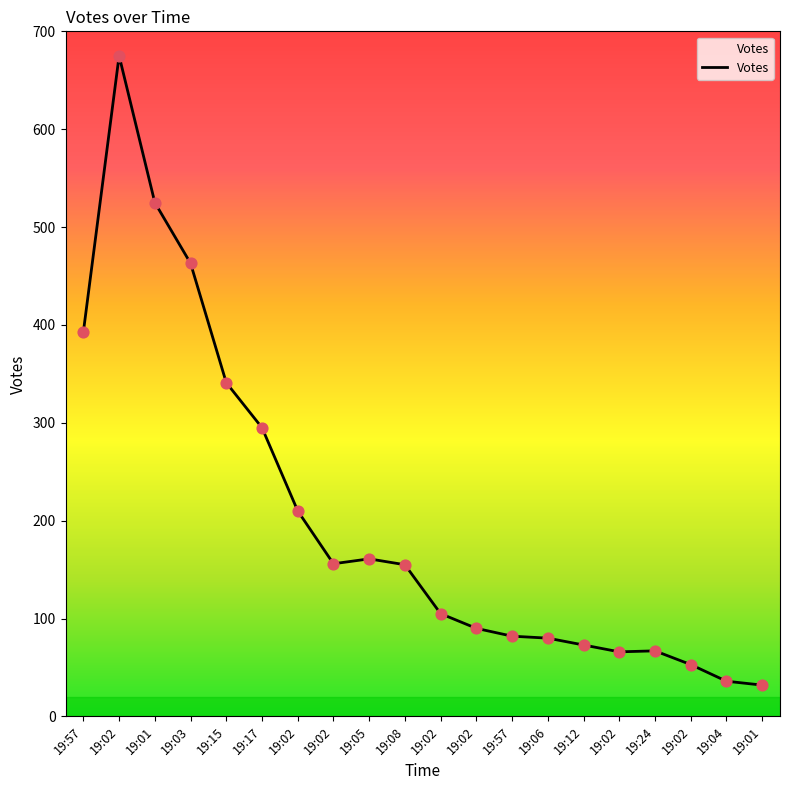

What is the change in value from 19:05 to 19:24?

-94